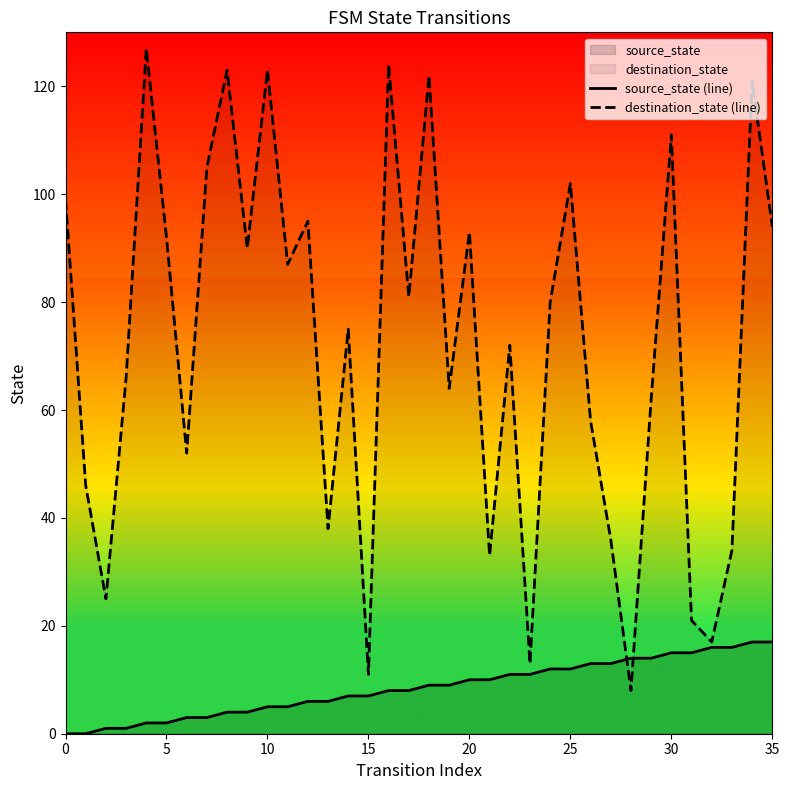

What value does the source_state (line) series have at 15, to the nearest 10?

10